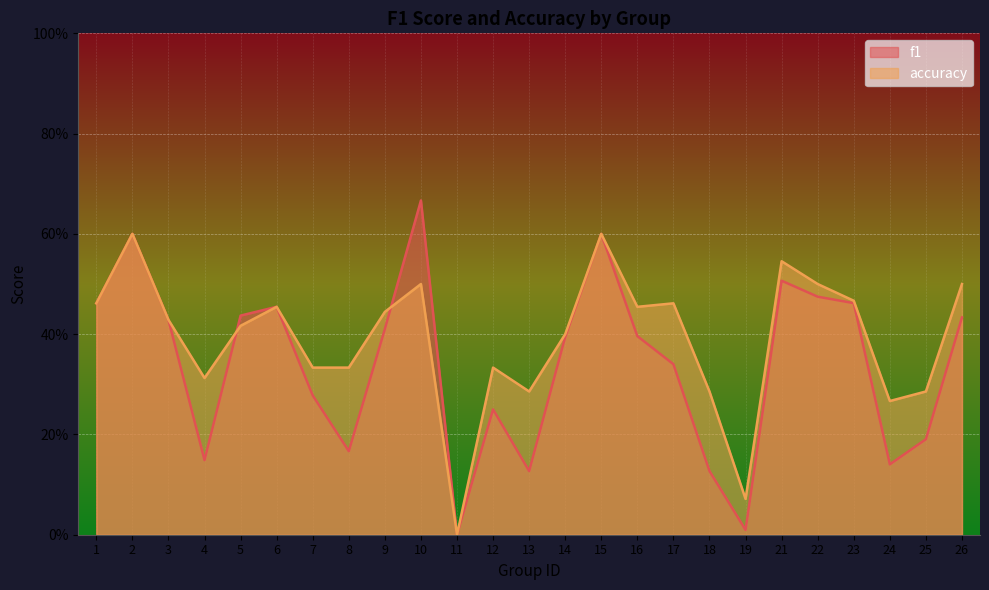

How many lines are shown in the chart?

2